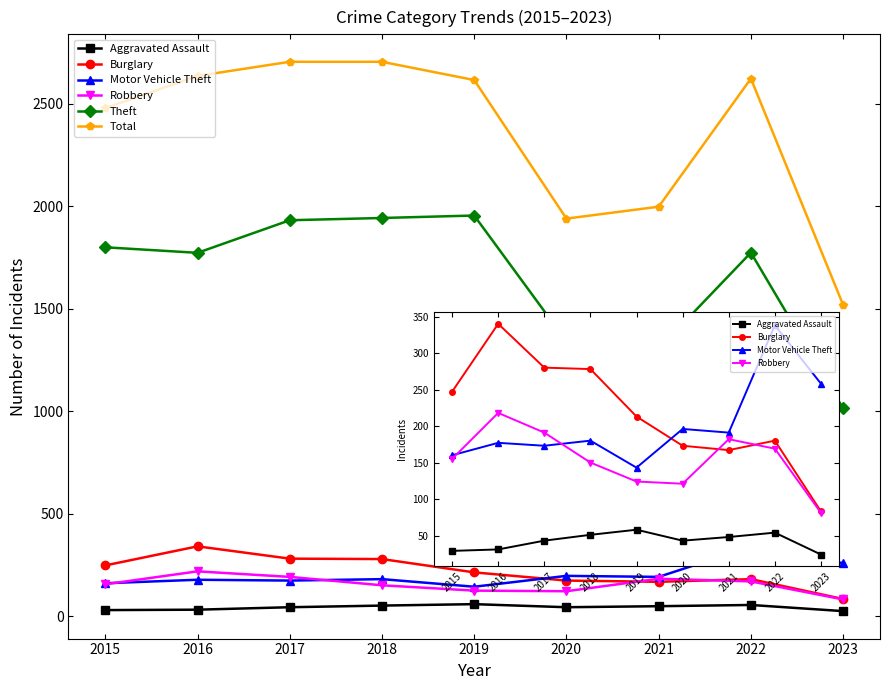

What are all the series names shown in the legend?

Aggravated Assault, Burglary, Motor Vehicle Theft, Robbery, Theft, Total